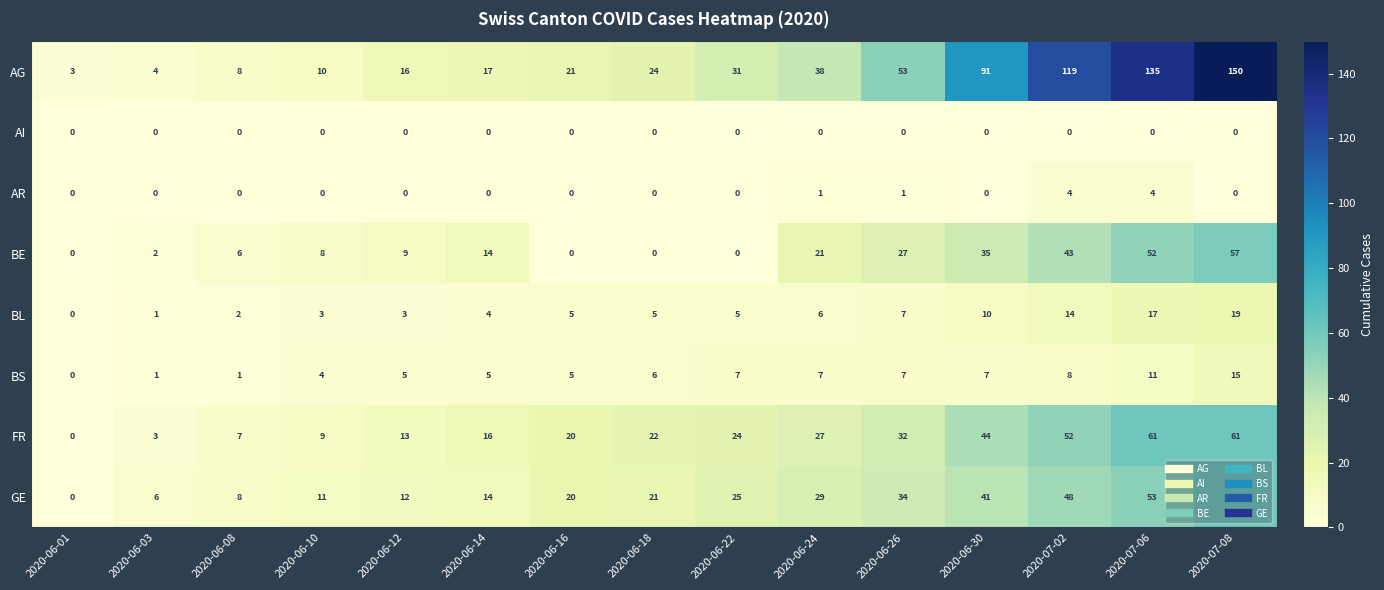

Read the BL value at 2020-07-08.

19